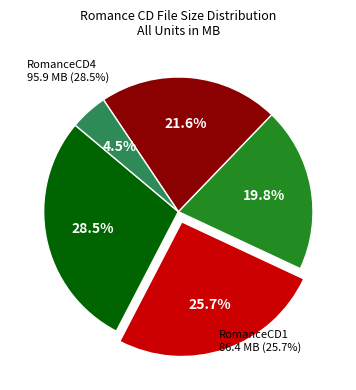

Does any single category account for the majority?

No